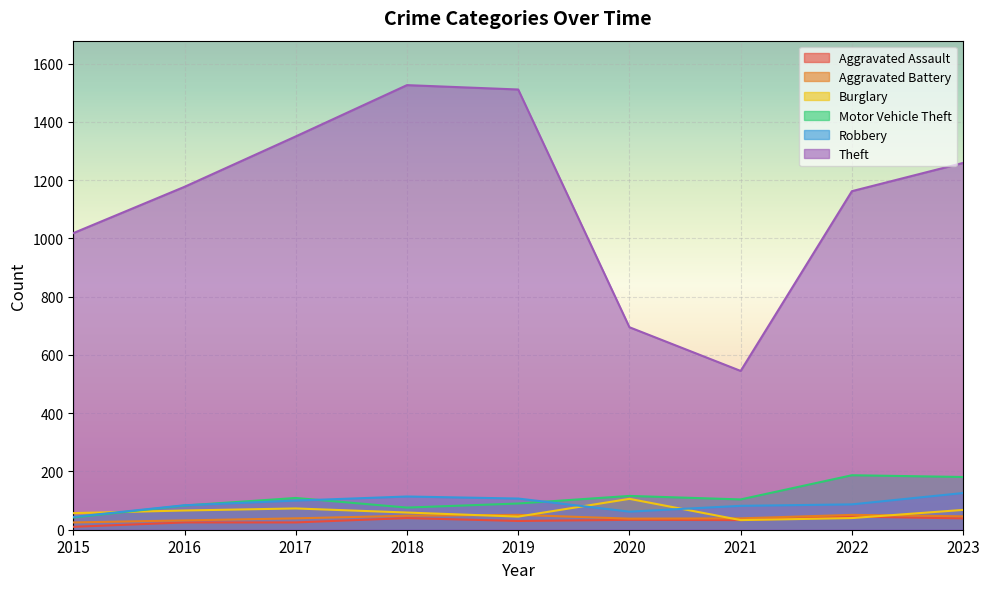

Rank the series by their maximum value, from highest to lowest.

Theft, Motor Vehicle Theft, Robbery, Burglary, Aggravated Battery, Aggravated Assault